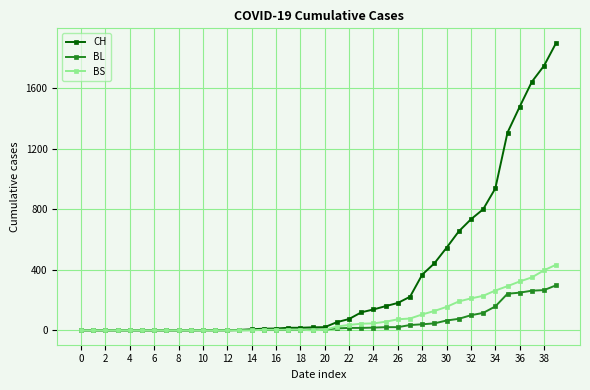

Does the chart have visible grid lines?

Yes